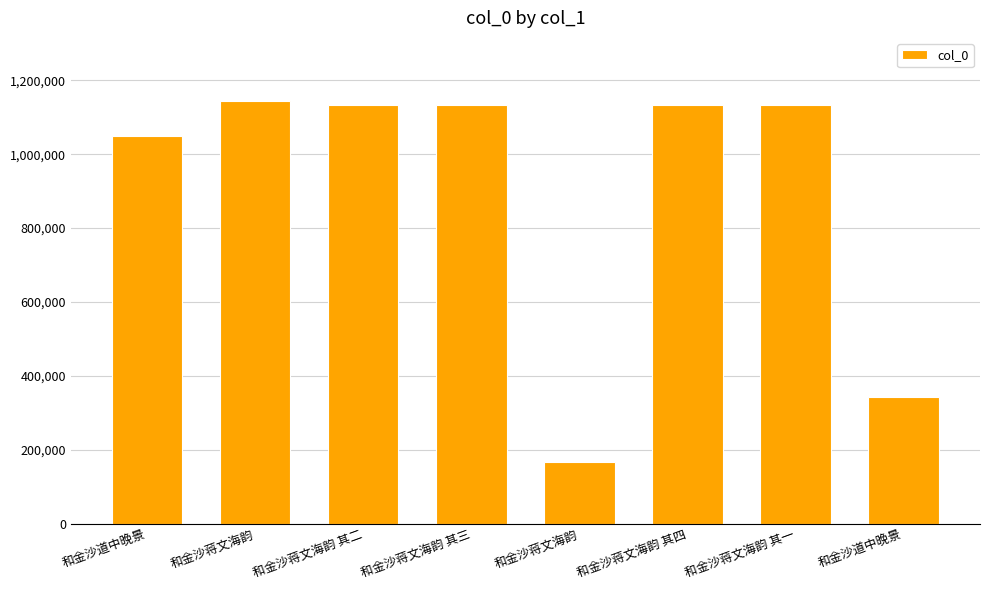

How many data points are less than 1133381?

4